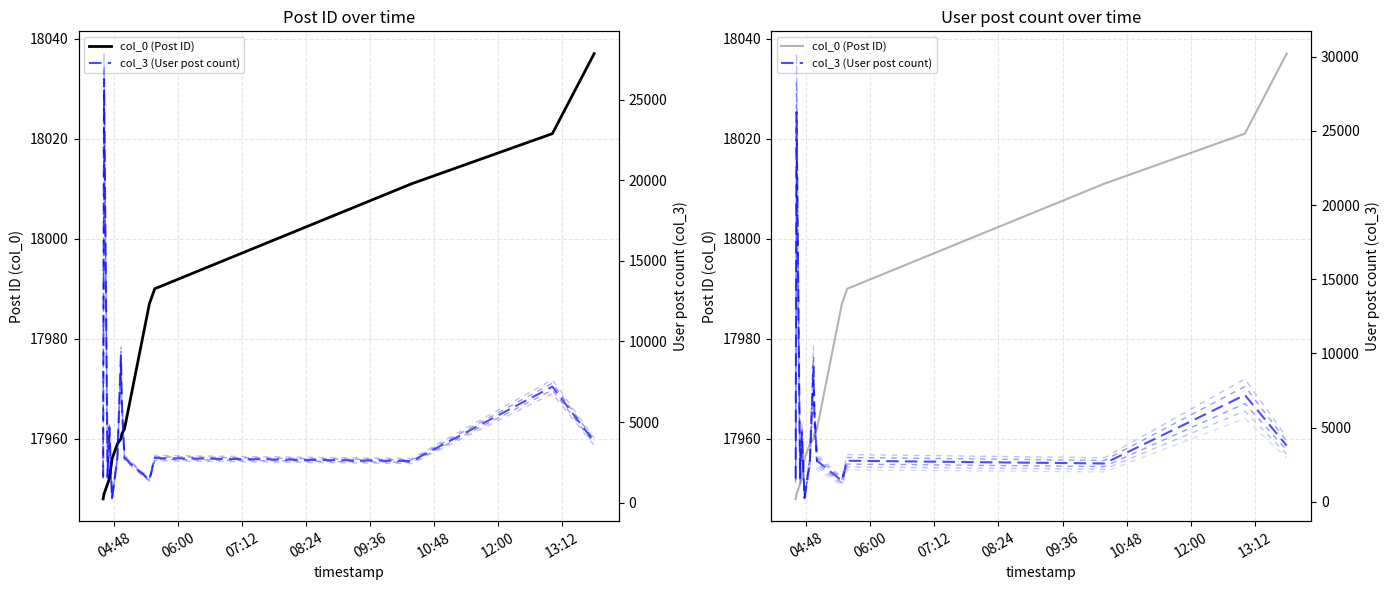

Which series has the widest spread of values?

col_3 (User post count)